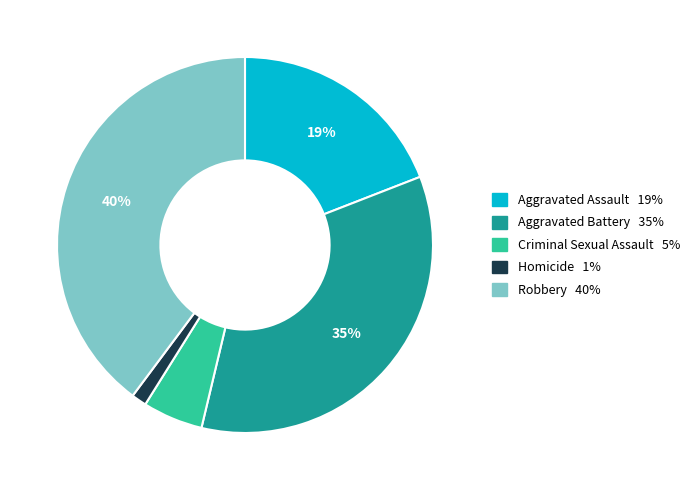

Rank the categories by value from lowest to highest.

Homicide, Criminal Sexual Assault, Aggravated Assault, Aggravated Battery, Robbery